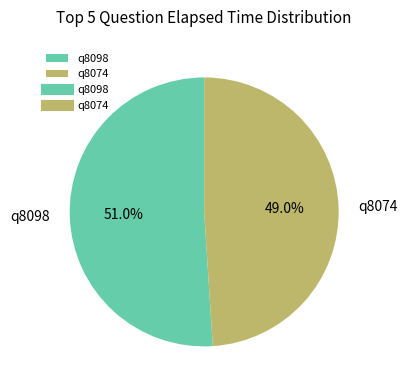

To the nearest percent, what is the combined percentage of q8074 and q8098?

100%